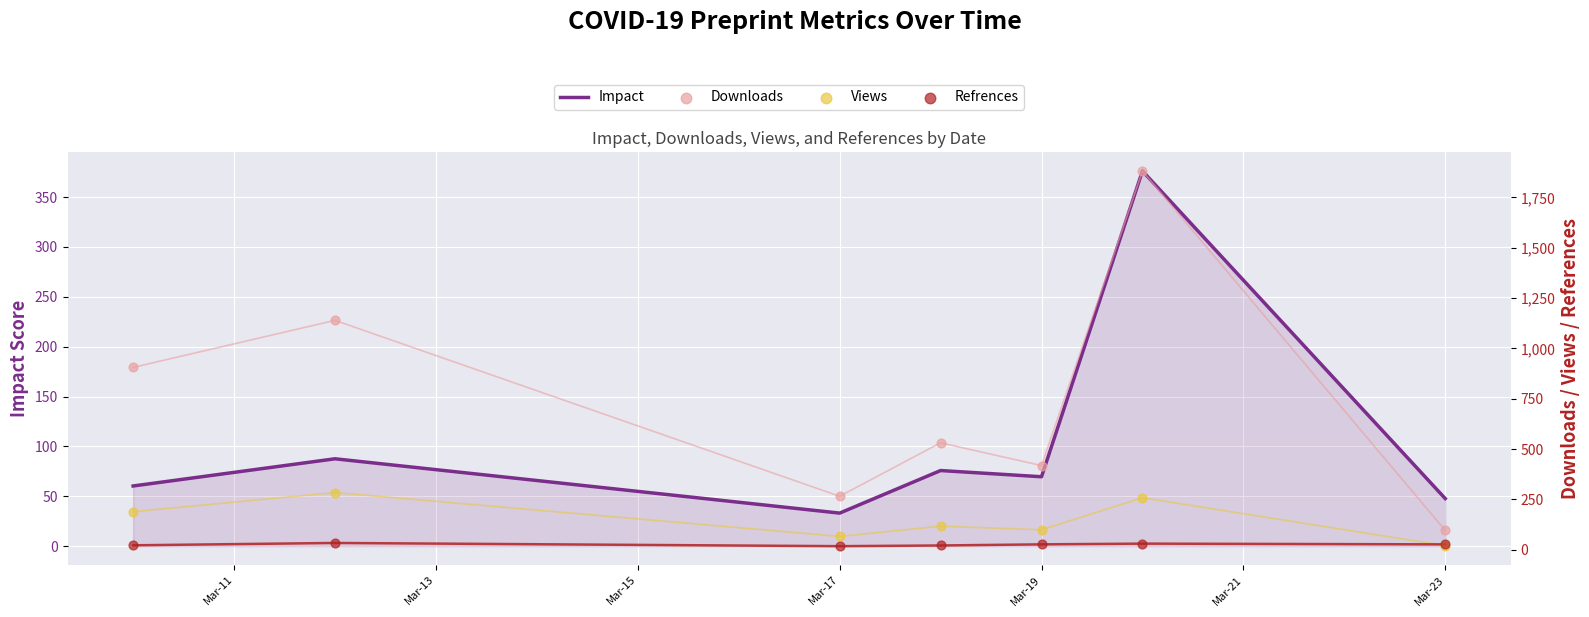

What are all the series names shown in the legend?

Impact, Downloads, Views, Refrences